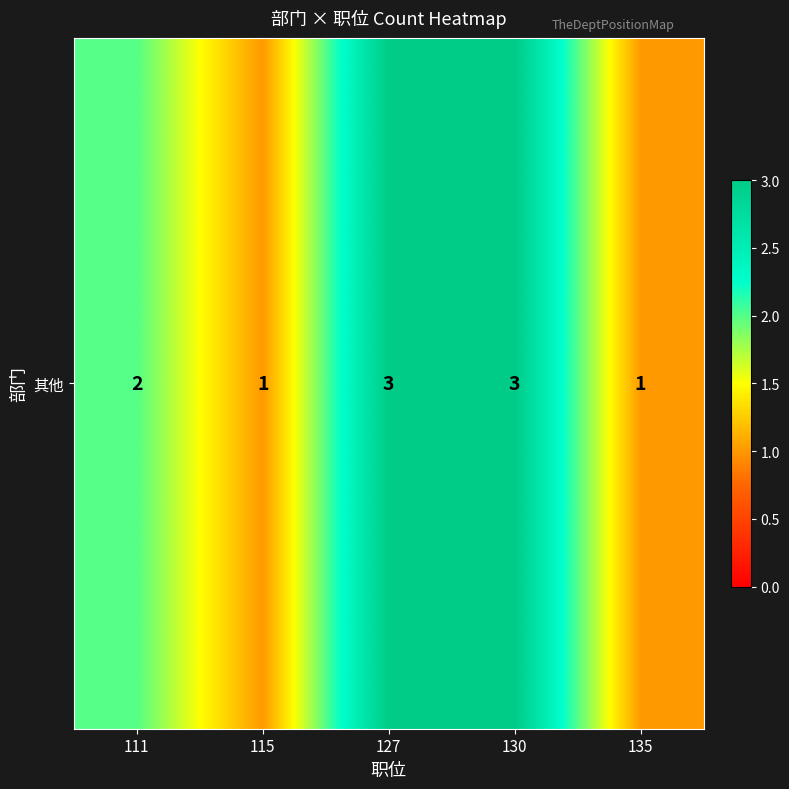

How many values are below 2?

2